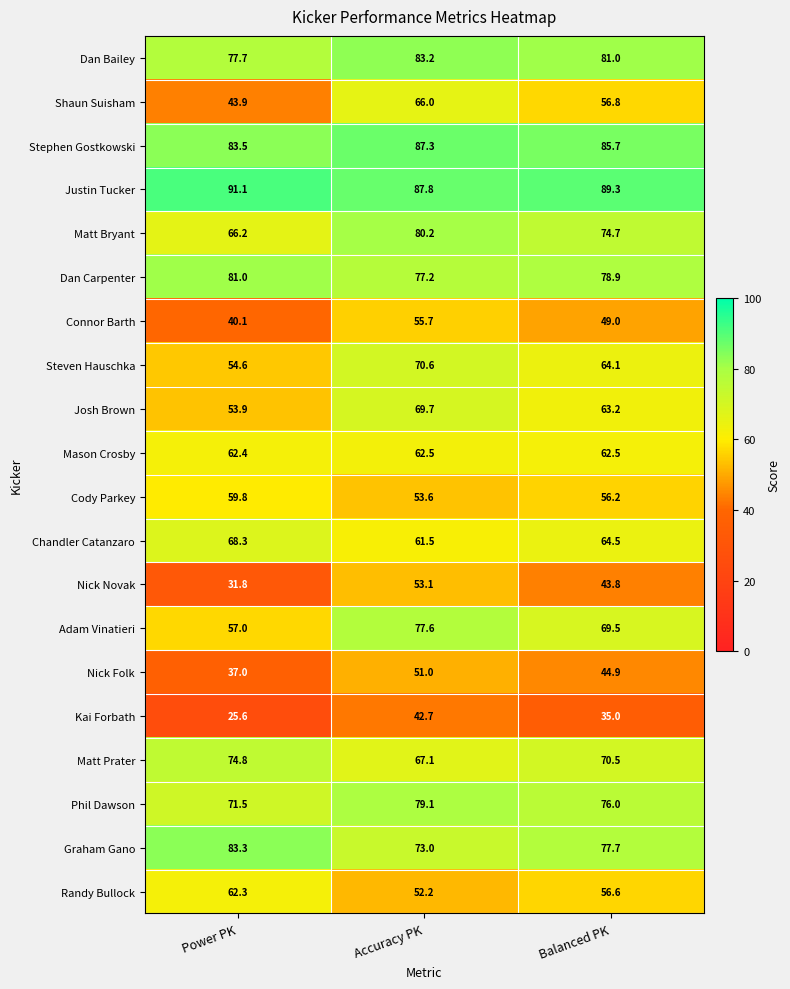

Is it true that Nick Novak equals 55.0 at Power PK?

False